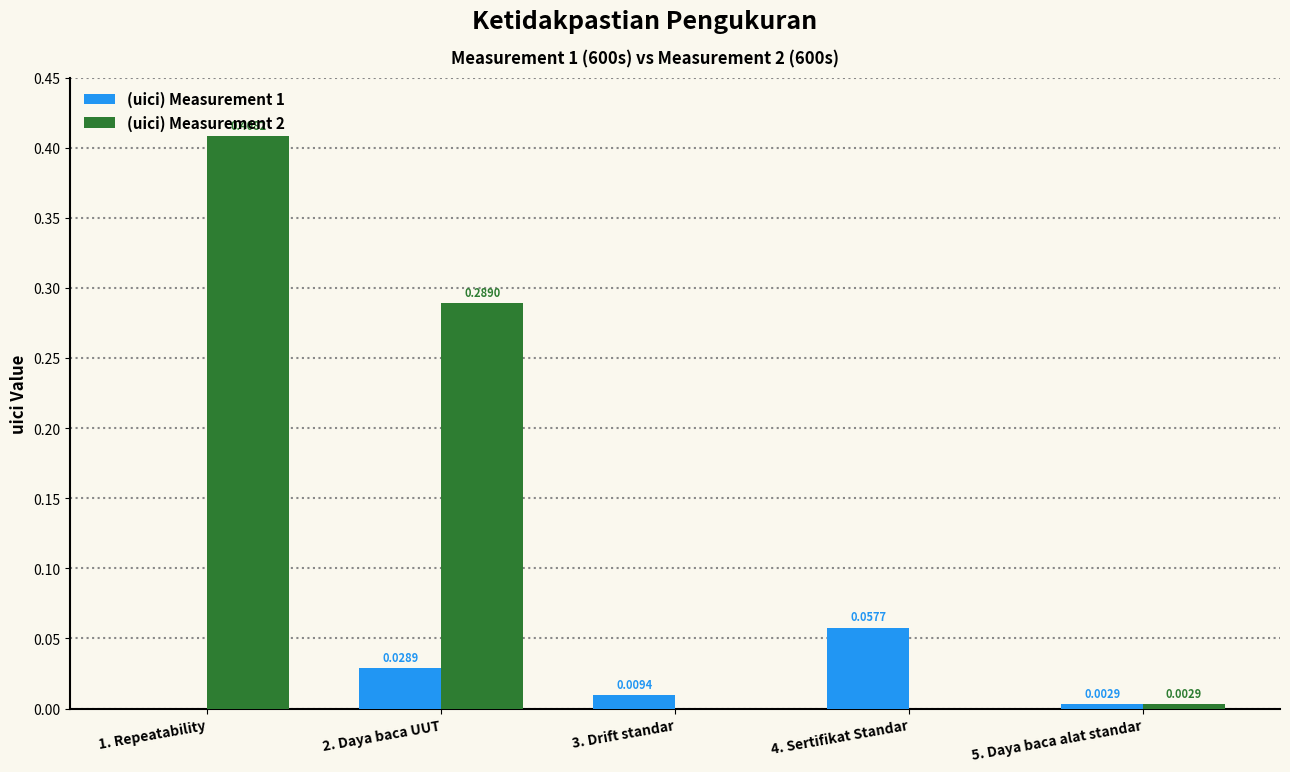

Which series has the largest total across all categories?

(uici) Measurement 2